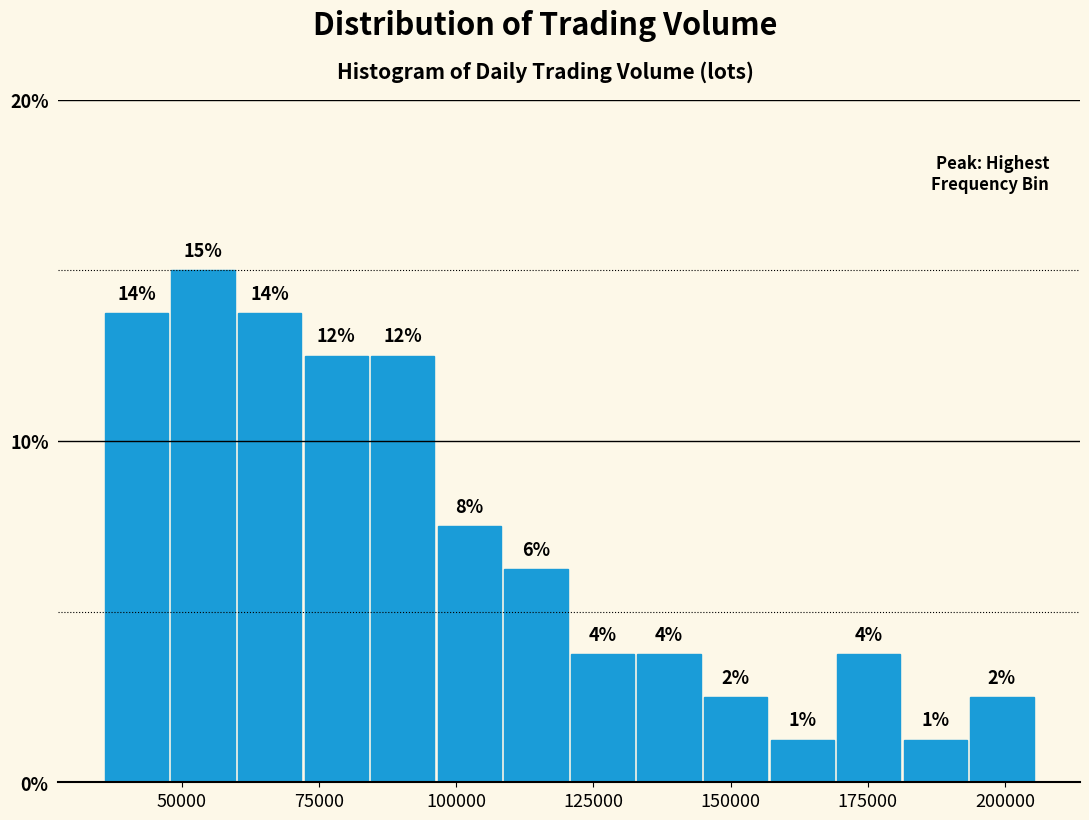

Around what value on the x-axis is the tallest bar? Give the approximate position of its centre, as read against the axis.

55000